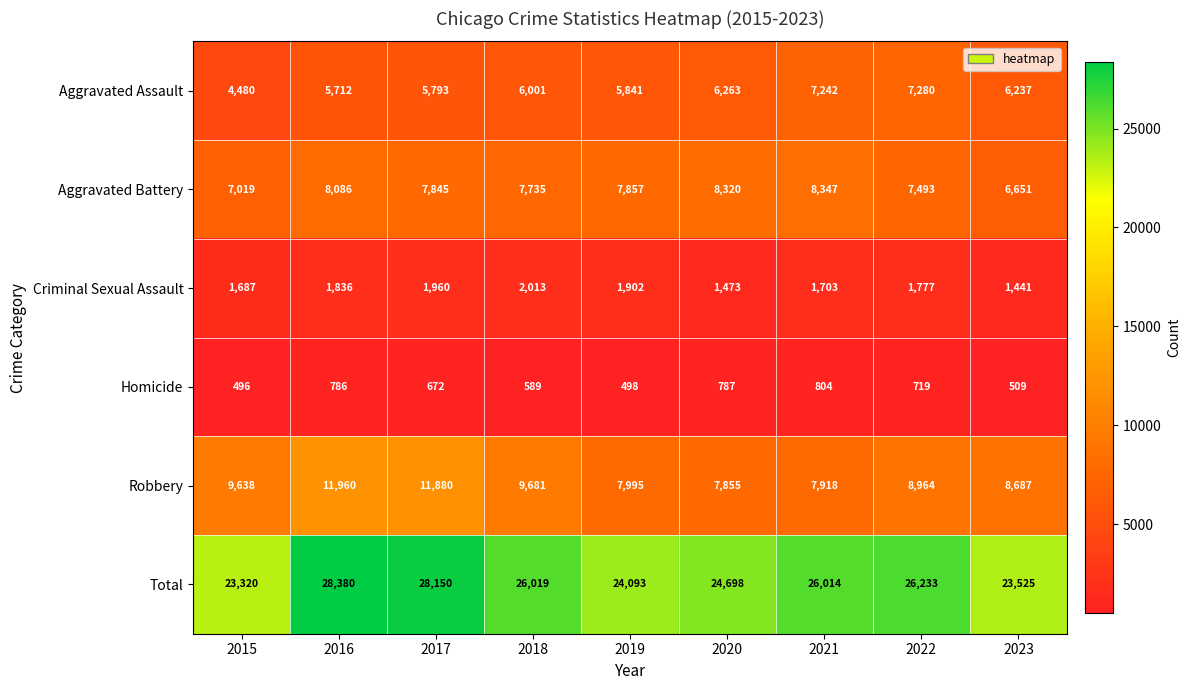

What is the total value across all series at 2017?

56300